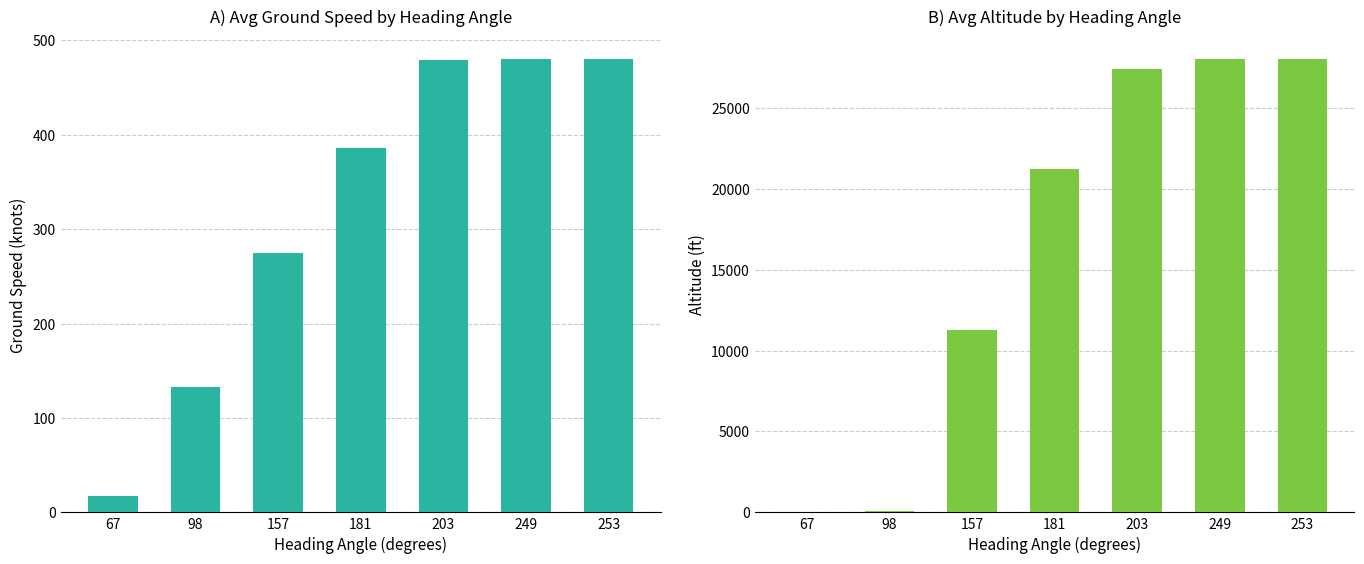

Which label corresponds to the smallest value in the chart?

67